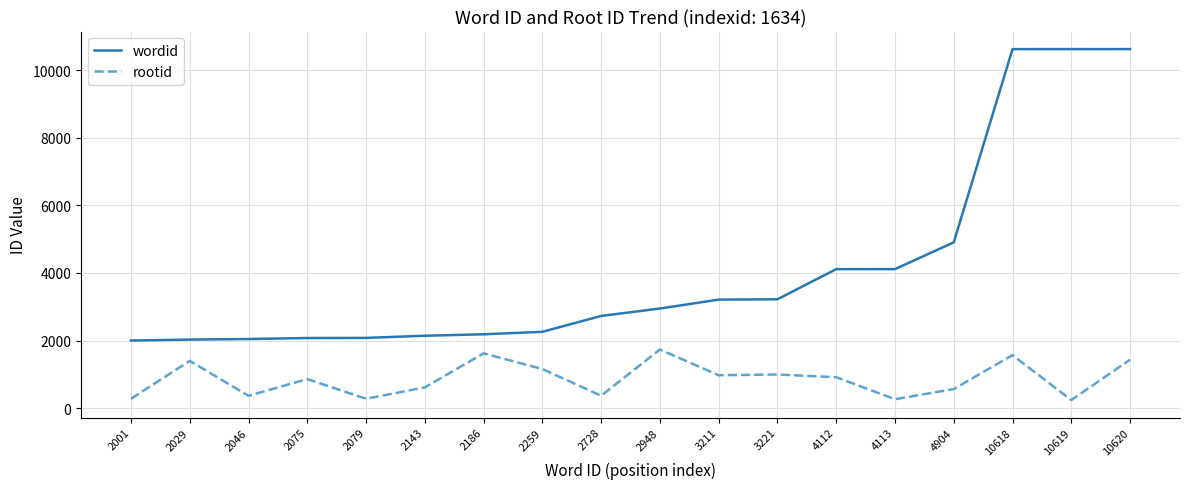

What value does the wordid series have at 2259, to the nearest 10?

2260